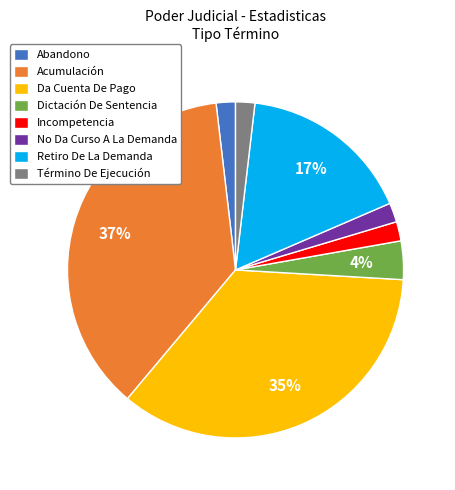

Does Incompetencia account for over 50% of the chart?

No